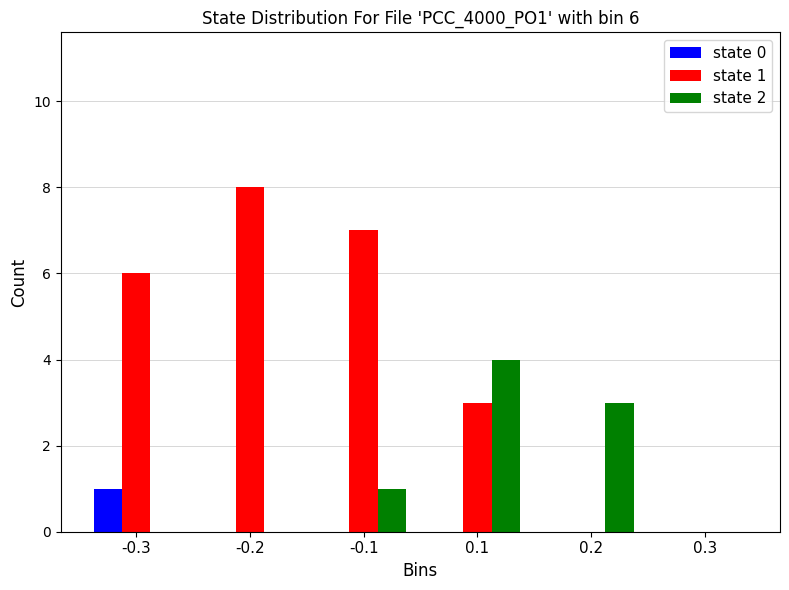

Reading left to right, extract all data points from this chart.

state 0: -0.3=1	-0.2=0	-0.1=0	0.1=0	0.2=0	0.3=0
state 1: -0.3=6	-0.2=8	-0.1=7	0.1=3	0.2=0	0.3=0
state 2: -0.3=0	-0.2=0	-0.1=1	0.1=4	0.2=3	0.3=0